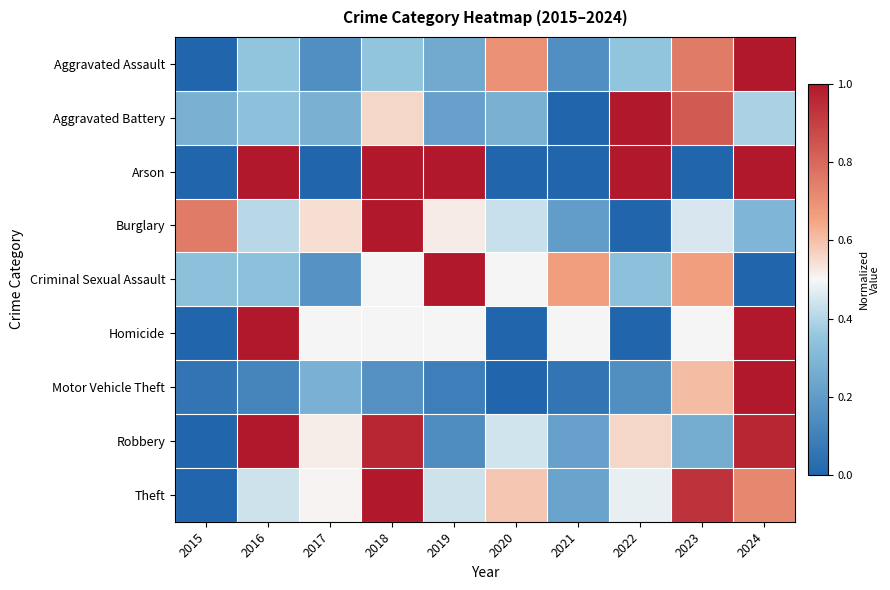

At how many categories does at least one series exceed 0?

10